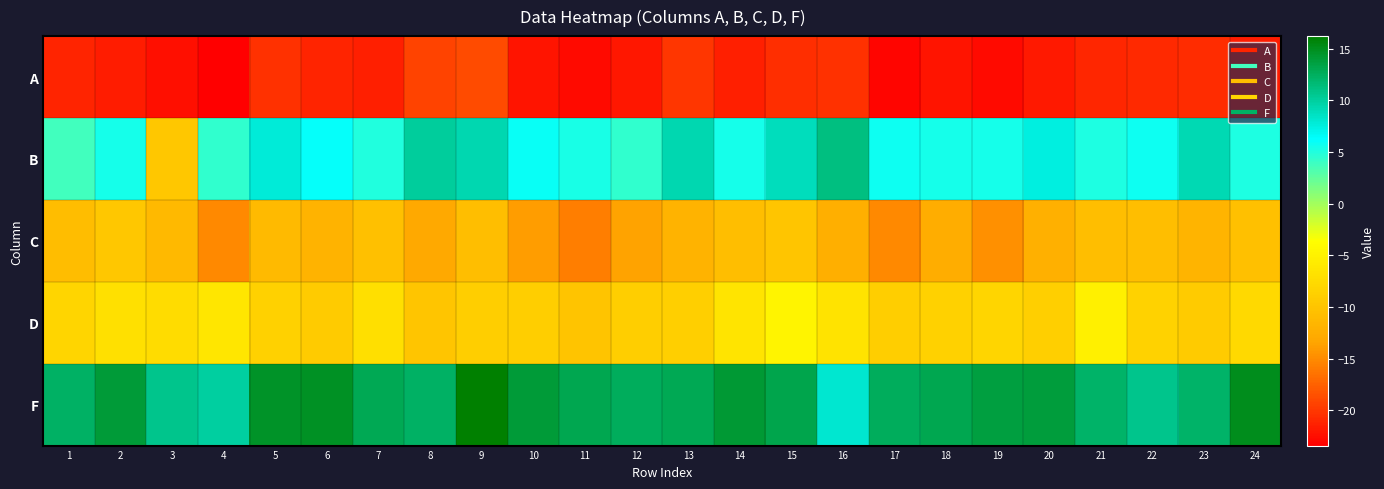

Reading right to left, list all the values displayed in this chart.

A: 24=-21.7	23=-20.6	22=-20.9	21=-20.9	20=-21.8	19=-22.7	18=-22.1	17=-23.1	16=-20.4	15=-20.6	14=-21.4	13=-20.1	12=-21.9	11=-22.7	10=-22.1	9=-18.8	8=-19.2	7=-21.5	6=-21.2	5=-20.4	4=-23.4	3=-22.4	2=-21.7	1=-21.2
B: 24=5.1	23=9.1	22=5.8	21=5.1	20=7.5	19=5.5	18=5.4	17=5.8	16=11.2	15=8.9	14=5.5	13=9.4	12=4.4	11=5.4	10=6.0	9=9.3	8=10.2	7=5.0	6=6.0	5=7.9	4=4.3	3=-9.8	2=5.5	1=3.8
C: 24=-10.5	23=-11.8	22=-10.6	21=-10.7	20=-12.1	19=-14.7	18=-12.5	17=-15.2	16=-12.3	15=-9.8	14=-10.7	13=-11.9	12=-13.6	11=-15.8	10=-13.9	9=-10.6	8=-13.0	7=-10.5	6=-11.9	5=-11.1	4=-15.1	3=-11.3	2=-9.8	1=-10.8
D: 24=-7.7	23=-9.2	22=-8.5	21=-5.1	20=-8.7	19=-8.1	18=-8.6	17=-8.9	16=-6.6	15=-4.8	14=-6.4	13=-8.8	12=-8.9	11=-10.1	10=-8.9	9=-8.9	8=-9.9	7=-7.1	6=-9.3	5=-8.6	4=-6.3	3=-7.4	2=-6.8	1=-8.2
F: 24=15.0	23=12.2	22=10.7	21=12.2	20=13.8	19=13.7	18=13.1	17=12.5	16=8.2	15=13.2	14=14.1	13=13.0	12=12.6	11=13.0	10=13.9	9=16.2	8=12.3	7=12.9	6=14.8	5=14.7	4=10.0	3=10.8	2=13.9	1=12.3